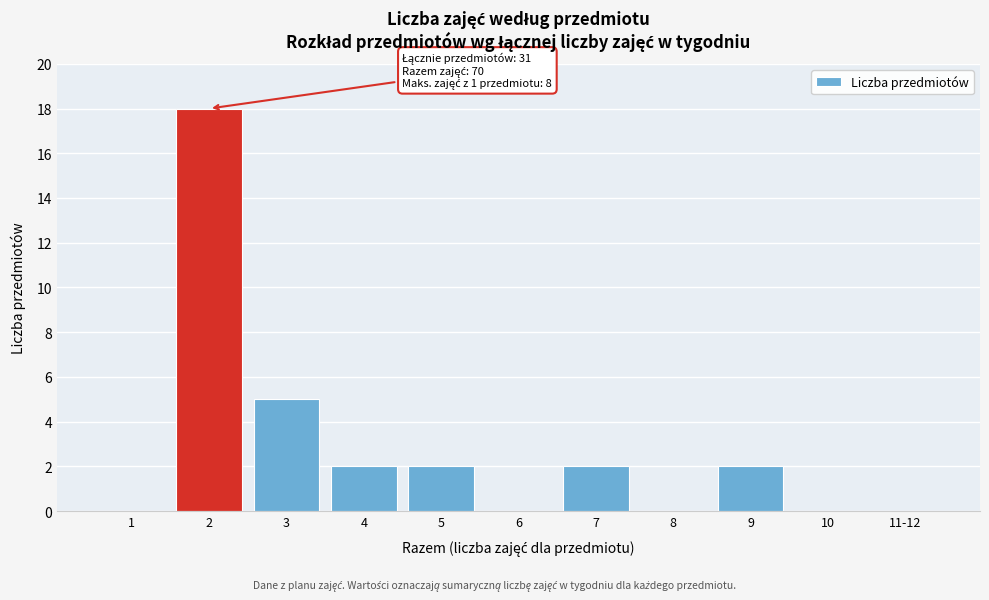

Reading right to left, list all the values displayed in this chart.

11-12=0	10=0	9=2	8=0	7=2	6=0	5=2	4=2	3=5	2=18	1=0